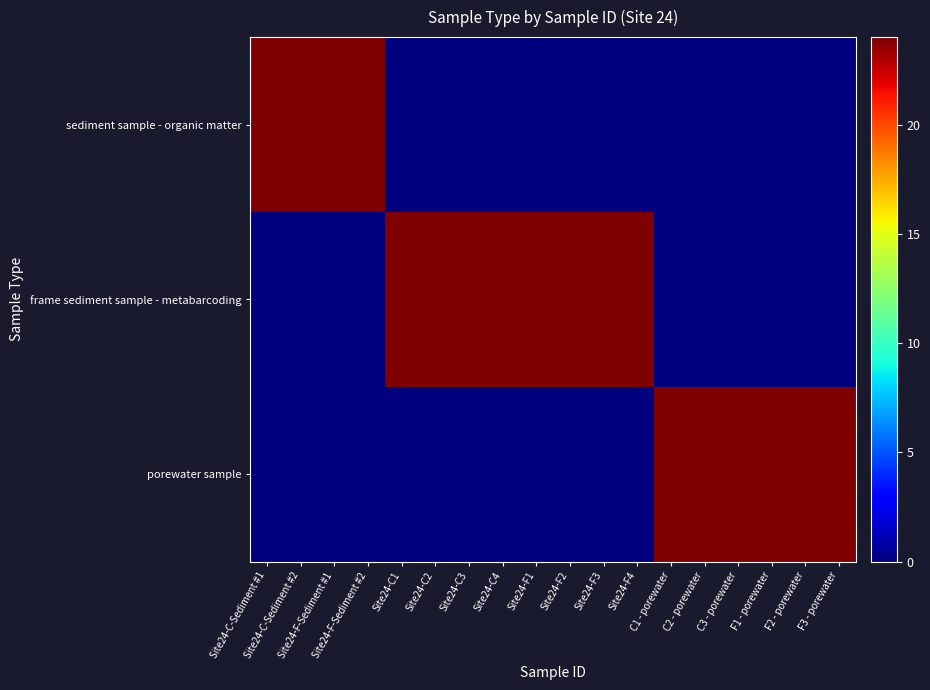

Rank the series by their maximum value, from highest to lowest.

sediment sample - organic matter, frame sediment sample - metabarcoding, porewater sample